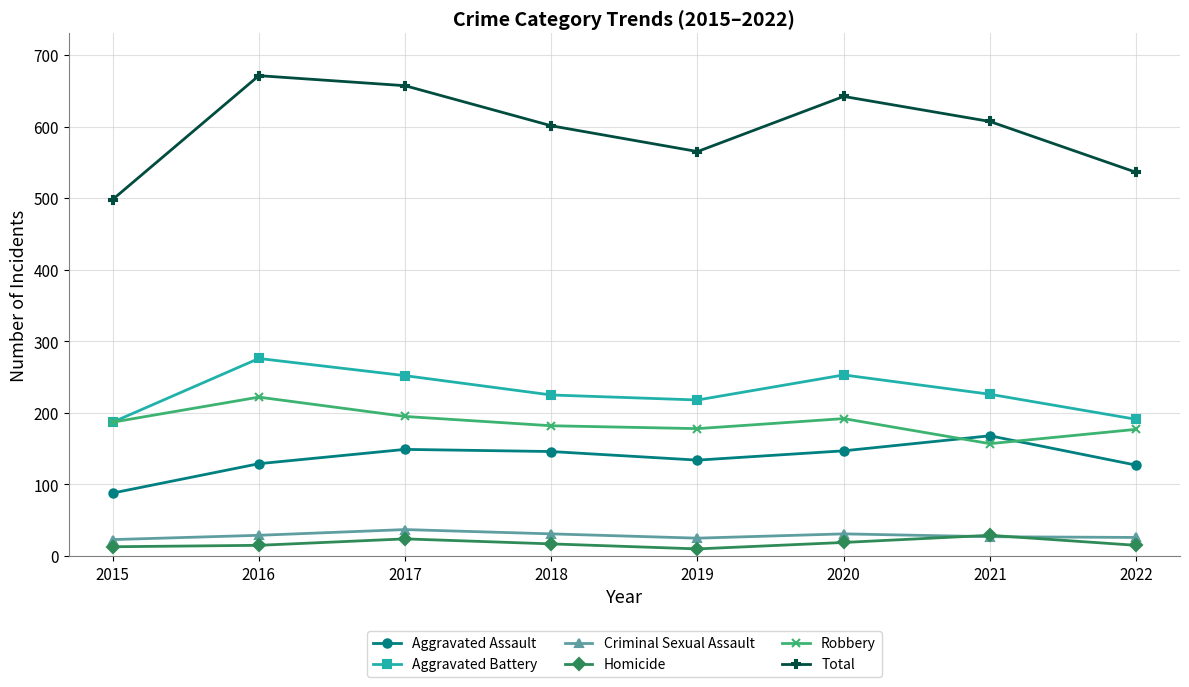

The Aggravated Assault series shows 69 at 2017. True or false?

False